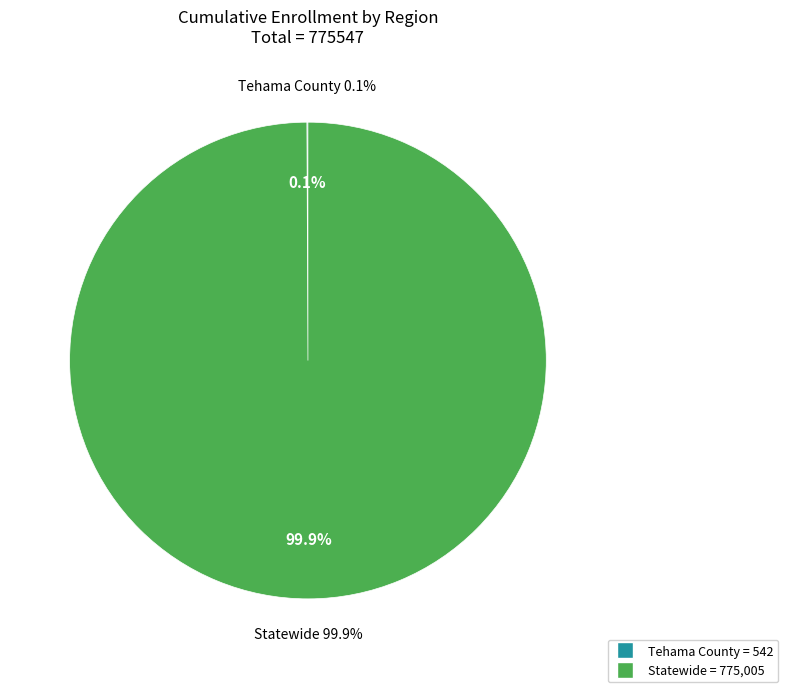

To the nearest percent, what is the average slice percentage?

50%